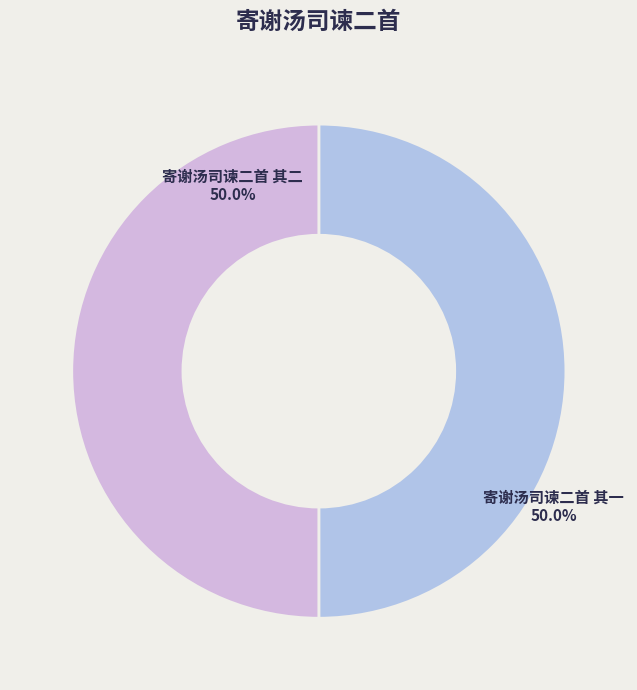

To the nearest percent, what portion does 寄谢汤司谏二首 其一 represent?

50%